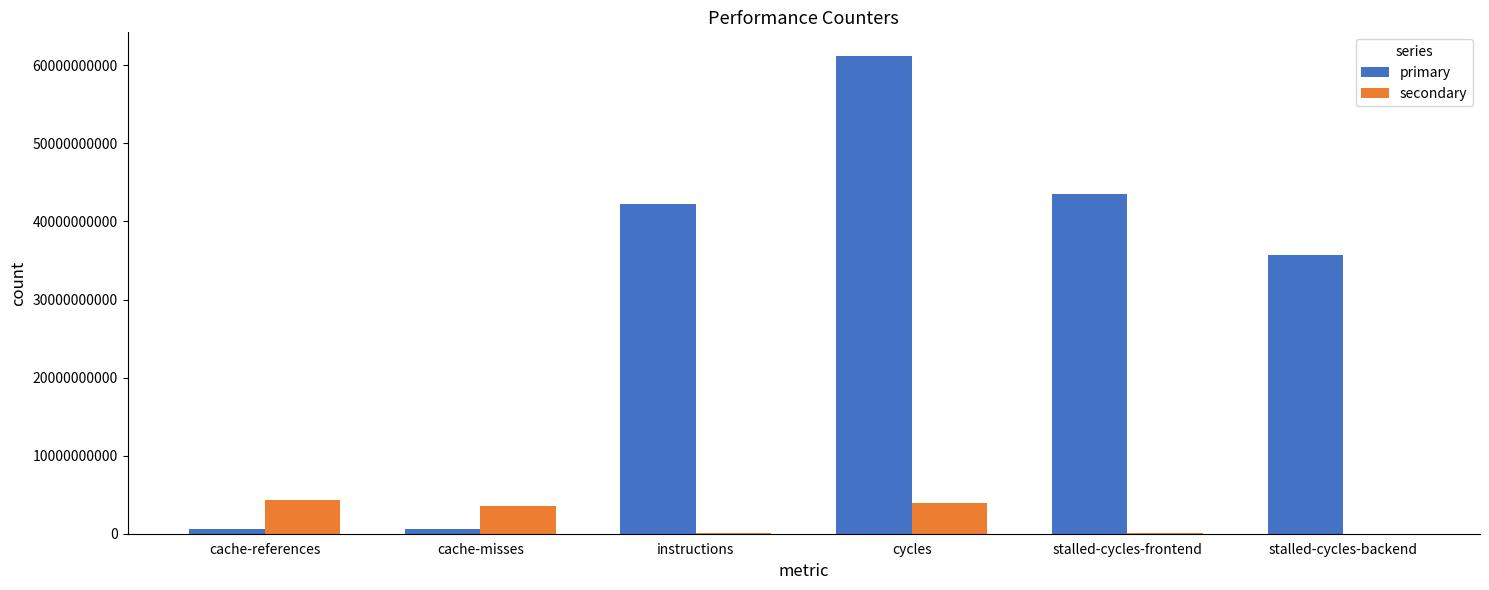

Is the value of secondary at cycles greater than the value of primary at cache-misses?

Yes